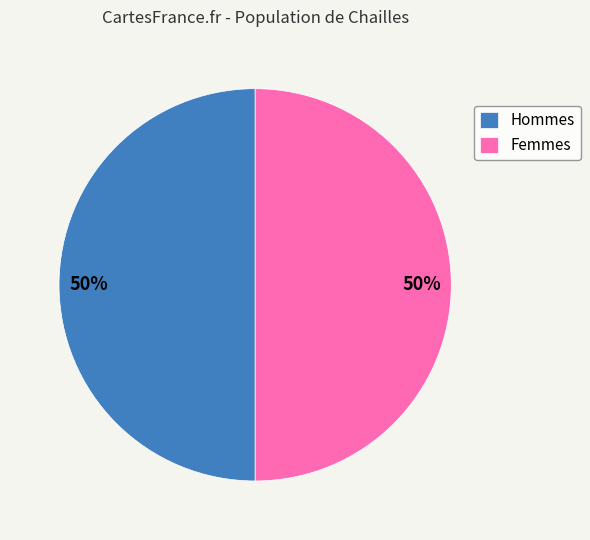

What percentage is the Femmes slice, to the nearest percent?

50%